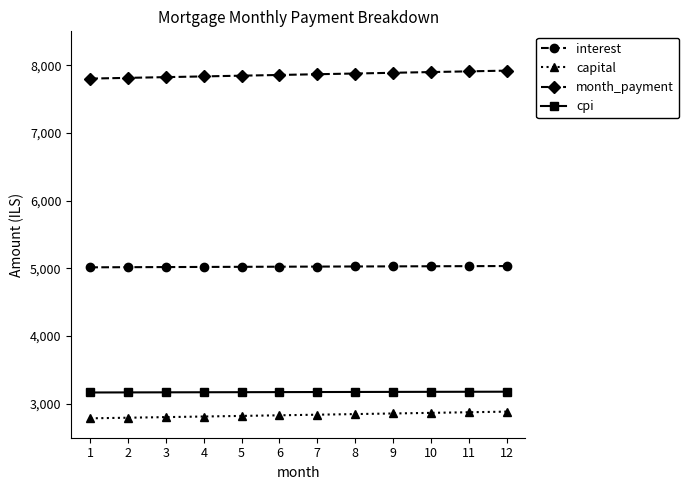

Which series has the largest range (max minus min)?

month_payment